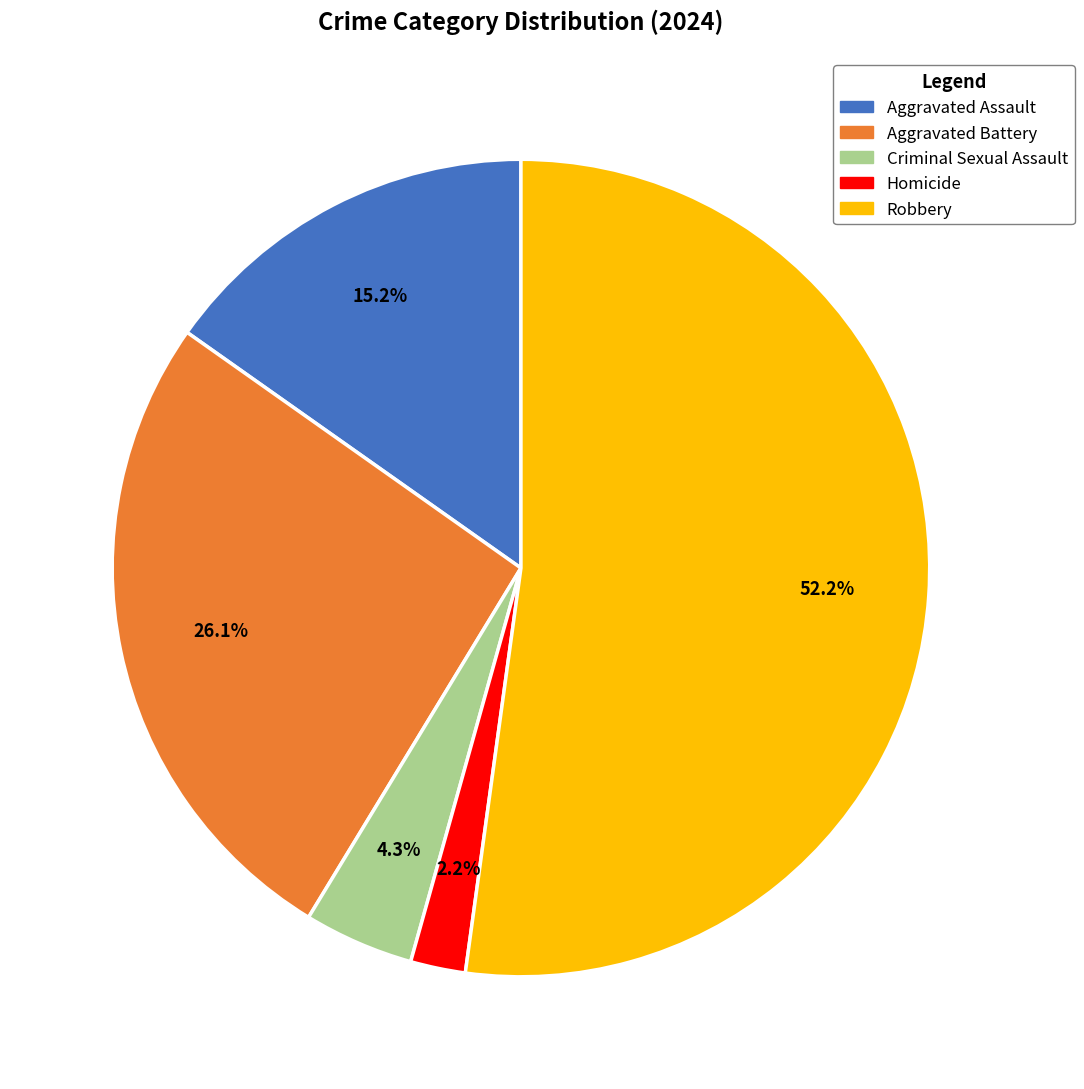

Rank the categories by value from lowest to highest.

Homicide, Criminal Sexual Assault, Aggravated Assault, Aggravated Battery, Robbery